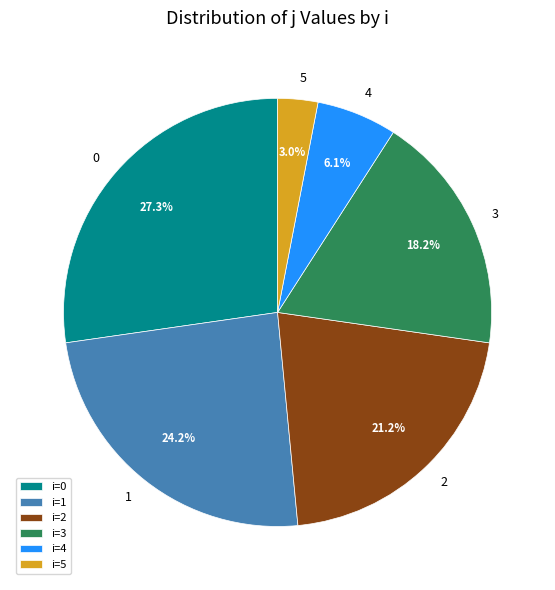

How many slices are in this pie chart?

6